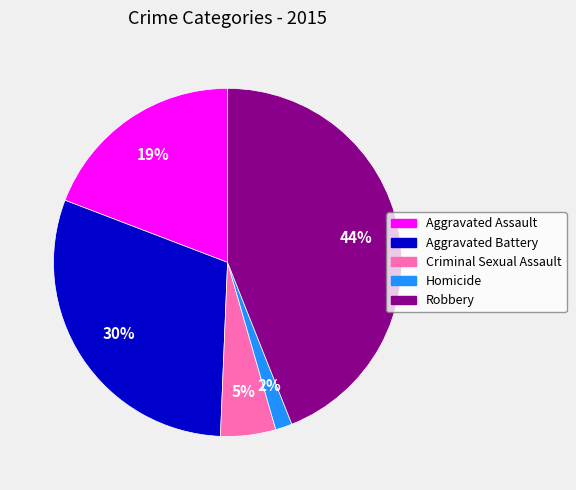

Which slice is the largest?

Robbery